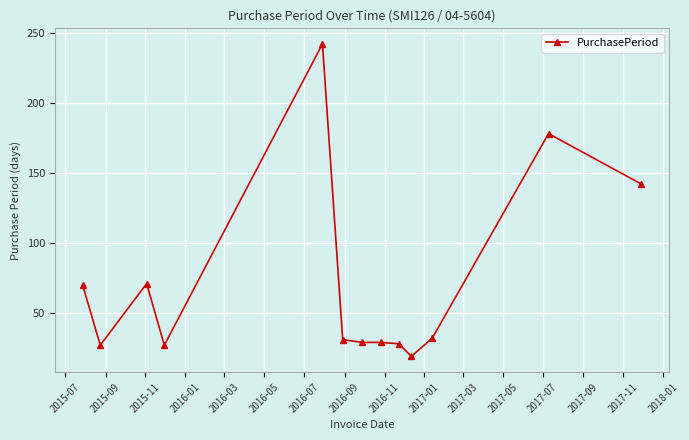

What is the value of the 9th point from the left?

28